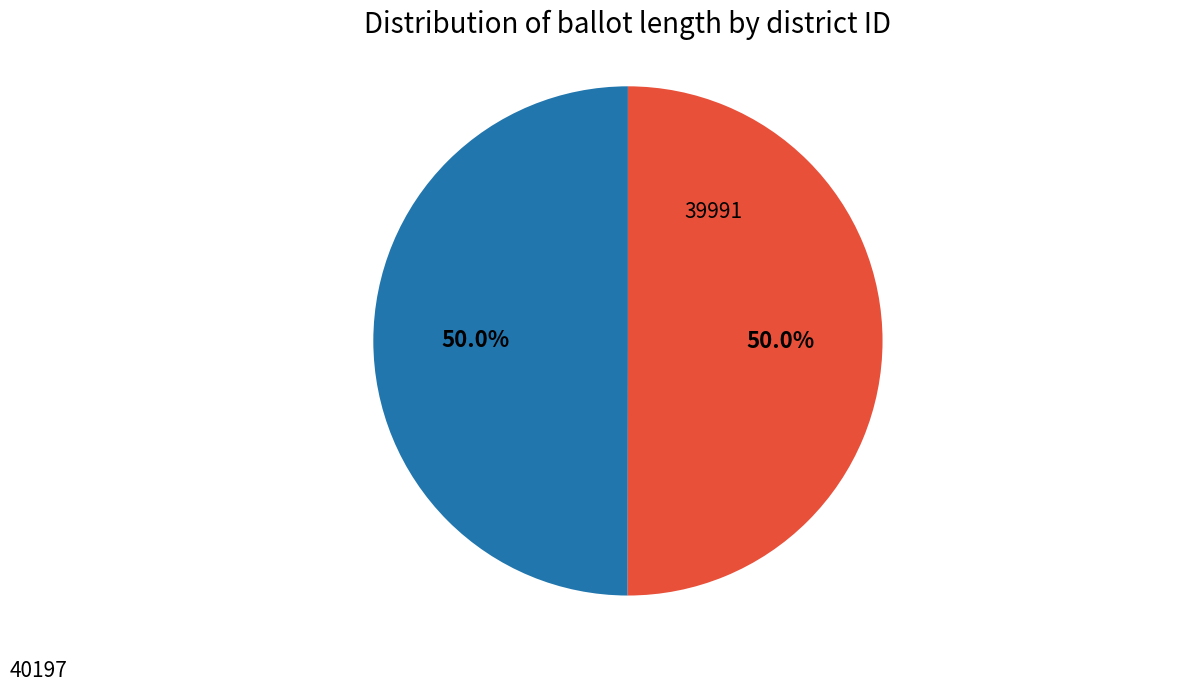

True or false: 39991 accounts for 64% of the total.

False